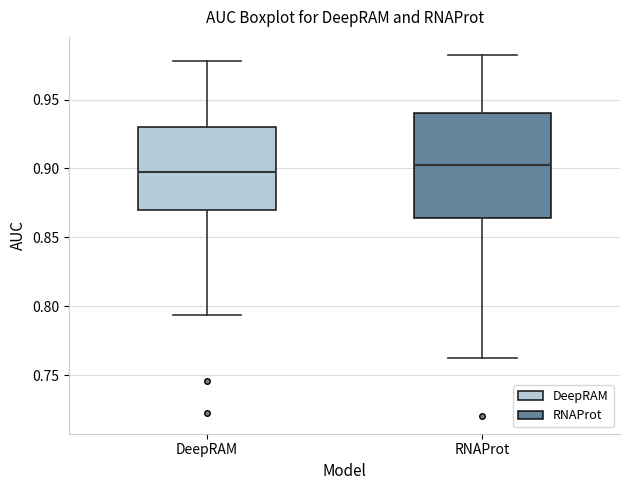

Which box's median line is the lowest?

DeepRAM